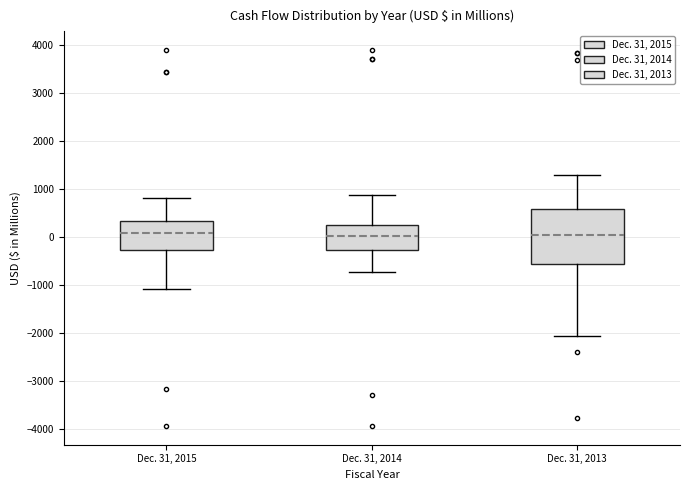

Which box is the tallest, from its lower edge to its upper edge?

Dec. 31, 2013